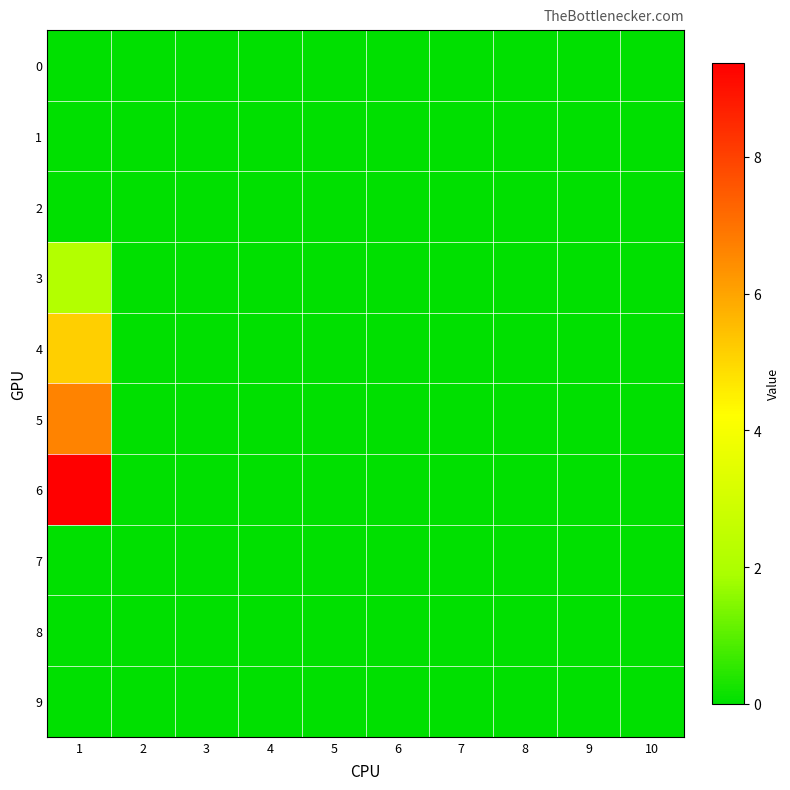

Reading left to right, list all the values displayed in this chart.

0: 1=0.0	2=0.0	3=0.0	4=0.0	5=0.0	6=0.0	7=0.0	8=0.0	9=0.0	10=0.0
1: 1=0.0	2=0.0	3=0.0	4=0.0	5=0.0	6=0.0	7=0.0	8=0.0	9=0.0	10=0.0
2: 1=0.0	2=0.0	3=0.0	4=0.0	5=0.0	6=0.0	7=0.0	8=0.0	9=0.0	10=0.0
3: 1=2.1	2=0.0	3=0.0	4=0.0	5=0.0	6=0.0	7=0.0	8=0.0	9=0.0	10=0.0
4: 1=5.1	2=0.0	3=0.0	4=0.0	5=0.0	6=0.0	7=0.0	8=0.0	9=0.0	10=0.0
5: 1=6.6	2=0.0	3=0.0	4=0.0	5=0.0	6=0.0	7=0.0	8=0.0	9=0.0	10=0.0
6: 1=9.4	2=0.0	3=0.0	4=0.0	5=0.0	6=0.0	7=0.0	8=0.0	9=0.0	10=0.0
7: 1=0.0	2=0.0	3=0.0	4=0.0	5=0.0	6=0.0	7=0.0	8=0.0	9=0.0	10=0.0
8: 1=0.0	2=0.0	3=0.0	4=0.0	5=0.0	6=0.0	7=0.0	8=0.0	9=0.0	10=0.0
9: 1=0.0	2=0.0	3=0.0	4=0.0	5=0.0	6=0.0	7=0.0	8=0.0	9=0.0	10=0.0